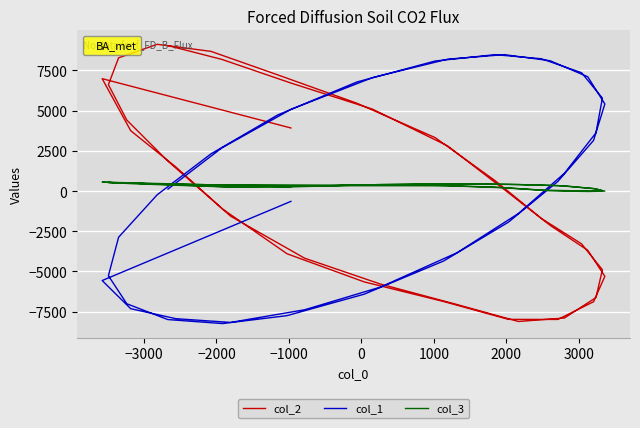

Is it true that col_3 equals 573 at 39?

False